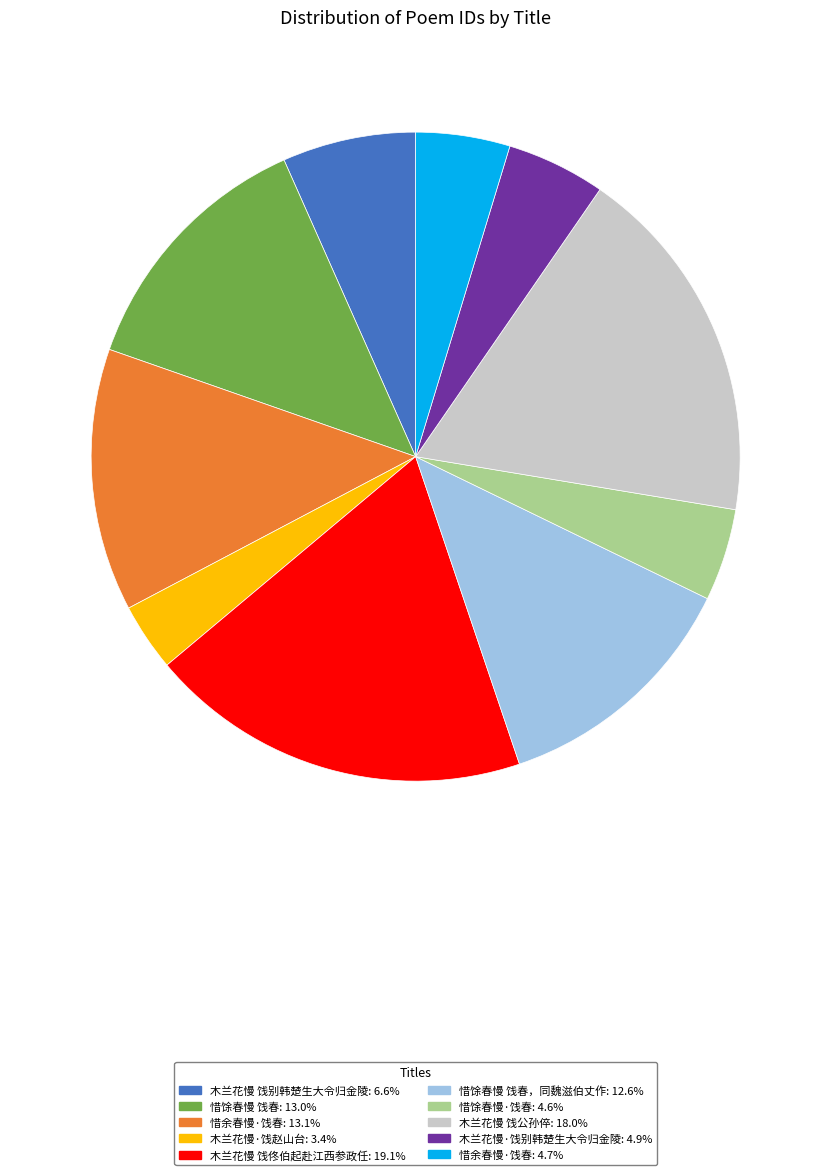

Is there any slice that represents more than half of the pie?

No